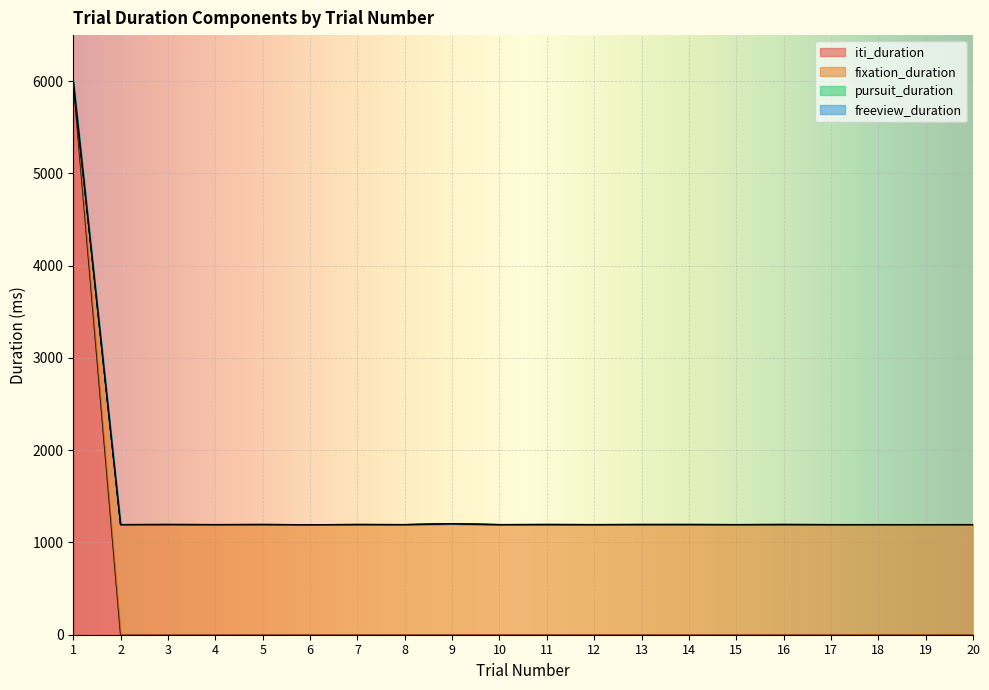

Which label corresponds to the largest value in the chart?

1